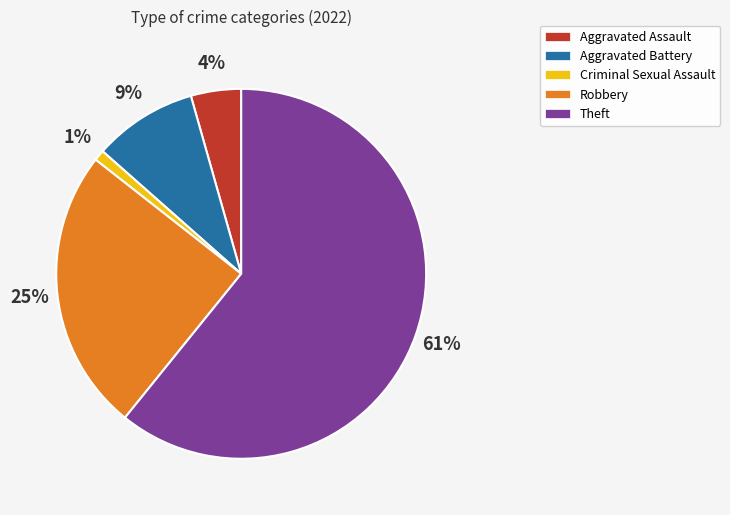

Approximately how many times larger is the value at Aggravated Battery compared to Robbery?

0.4